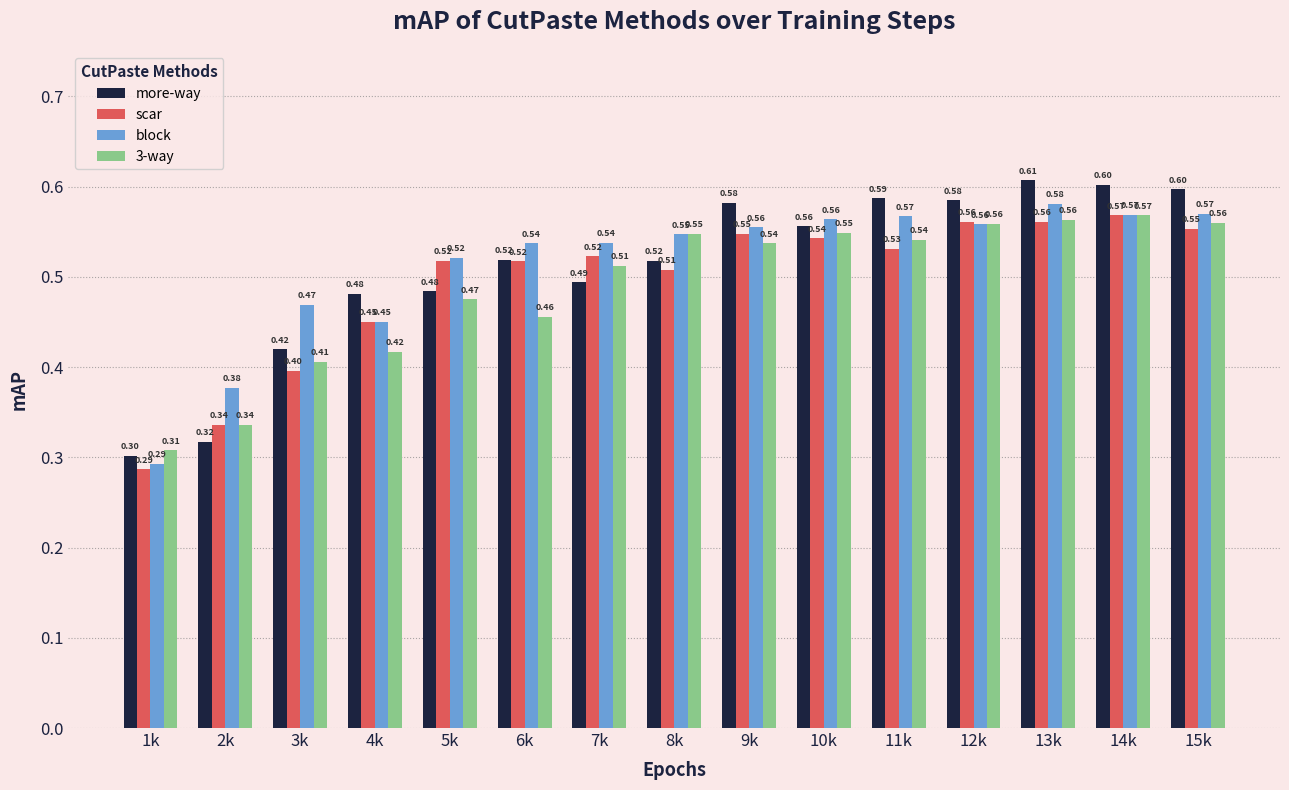

Does the chart contain any negative values?

No